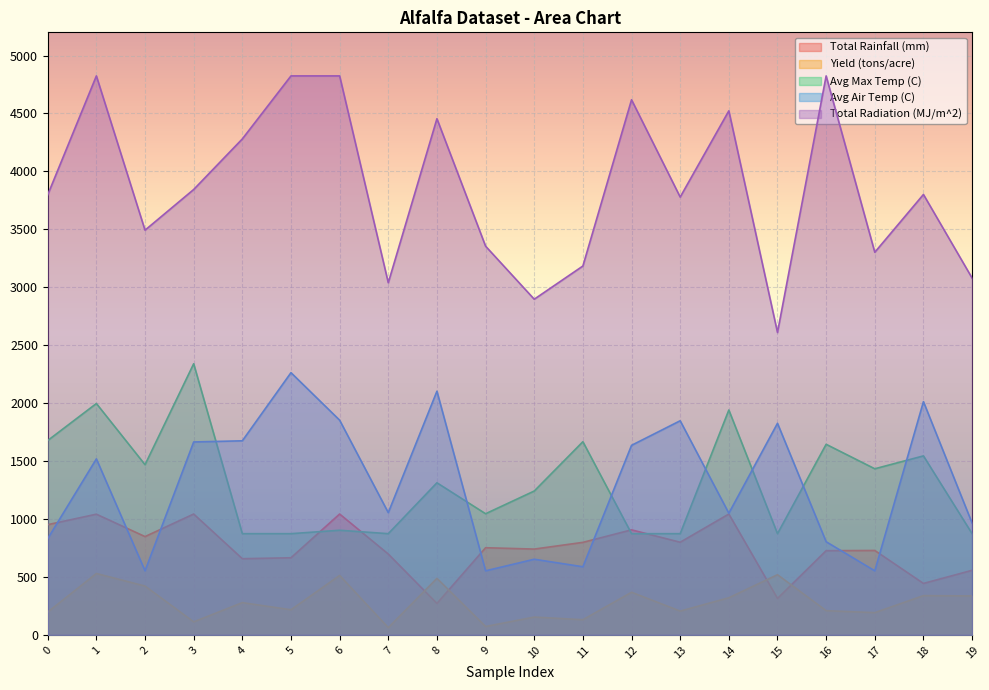

Reading left to right, extract all data points from this chart.

Total Rainfall (mm): 0=951.3	1=1041.8	2=848.5	3=1043.2	4=657.5	5=665.6	6=1043.2	7=697.8	8=271.6	9=752.3	10=740.7	11=798.6	12=906.6	13=799.7	14=1043.2	15=314.8	16=726.8	17=728.6	18=444.1	19=557.5
Yield (tons/acre): 0=197.0	1=530.0	2=421.5	3=112.5	4=278.5	5=217.0	6=513.0	7=62.5	8=488.0	9=72.5	10=154.0	11=131.0	12=368.0	13=205.5	14=320.5	15=519.5	16=209.0	17=192.0	18=339.0	19=336.5
Avg Max Temp (C): 0=1677.6	1=1996.8	2=1468.8	3=2340.0	4=873.6	5=873.6	6=903.2	7=873.6	8=1312.8	9=1045.6	10=1241.6	11=1667.2	12=873.6	13=873.6	14=1940.8	15=873.6	16=1644.8	17=1433.6	18=1544.8	19=873.6
Avg Air Temp (C): 0=831.0	1=1519.0	2=553.0	3=1665.0	4=1675.0	5=2263.0	6=1853.0	7=1055.0	8=2103.0	9=553.0	10=653.0	11=588.0	12=1636.0	13=1848.0	14=1050.0	15=1826.0	16=804.0	17=553.0	18=2013.0	19=965.0
Total Radiation (MJ/m^2): 0=3798.0	1=4824.0	2=3492.7	3=3843.7	4=4280.2	5=4824.0	6=4824.0	7=3038.9	8=4454.7	9=3354.6	10=2896.8	11=3183.4	12=4618.0	13=3778.4	14=4522.5	15=2609.9	16=4824.0	17=3302.0	18=3800.8	19=3079.4